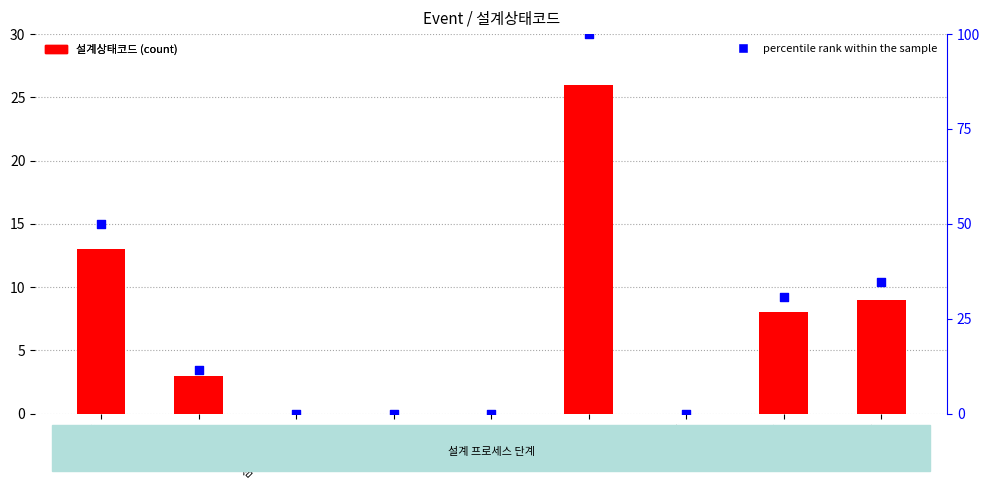

Which series has the widest spread of Y values?

percentile rank within the sample